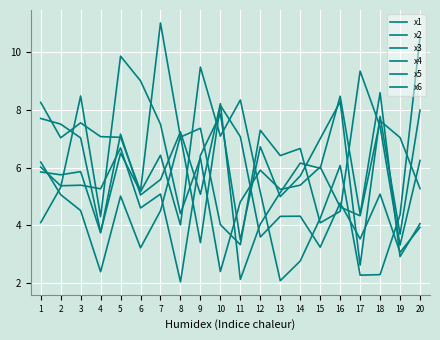

Reading right to left, extract all data points from this chart.

x1: 20=10.5	19=4.4	18=2.3	17=2.3	16=6.1	15=4.2	14=2.8	13=2.1	12=5.1	11=8.3	10=7.1	9=9.5	8=4.0	7=6.4	6=5.2	5=6.5	4=3.8	3=7.0	2=7.5	1=7.7
x2: 20=4.1	19=2.9	18=8.6	17=4.4	16=8.5	15=6.0	14=6.2	13=5.1	12=4.0	11=2.1	10=8.2	9=5.1	8=7.2	7=5.6	6=5.0	5=7.2	4=3.7	3=5.9	2=5.8	1=5.8
x3: 20=8.0	19=3.7	18=7.8	17=2.6	16=8.3	15=7.0	14=5.7	13=5.0	12=6.7	11=3.5	10=7.9	9=6.4	8=2.0	7=5.1	6=4.6	5=6.7	4=5.3	3=5.4	2=5.4	1=6.0
x4: 20=3.9	19=3.1	18=5.1	17=3.5	16=4.8	15=3.2	14=4.3	13=4.3	12=3.6	11=7.1	10=8.2	9=3.4	8=7.1	7=4.5	6=3.2	5=5.0	4=2.4	3=4.5	2=5.1	1=6.2
x5: 20=6.2	19=3.3	18=7.4	17=9.3	16=4.5	15=4.1	14=6.7	13=6.4	12=7.3	11=3.3	10=4.0	9=7.4	8=7.1	7=11.0	6=5.2	5=7.1	4=7.1	3=7.6	2=7.0	1=8.3
x6: 20=5.3	19=7.0	18=7.6	17=4.3	16=4.6	15=6.0	14=5.4	13=5.2	12=5.9	11=4.8	10=2.4	9=6.3	8=4.4	7=7.5	6=9.0	5=9.9	4=4.3	3=8.5	2=5.3	1=4.1